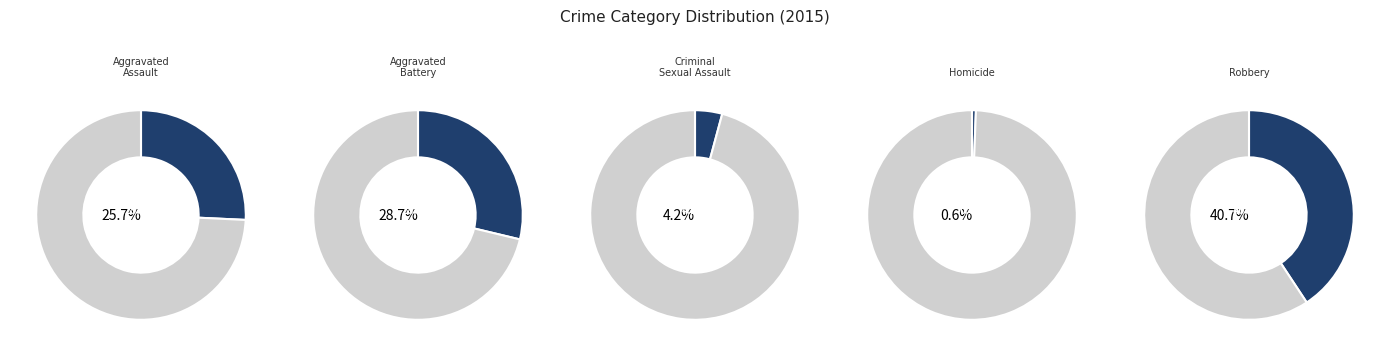

Is it true that Aggravated Assault is 26% of the pie?

True